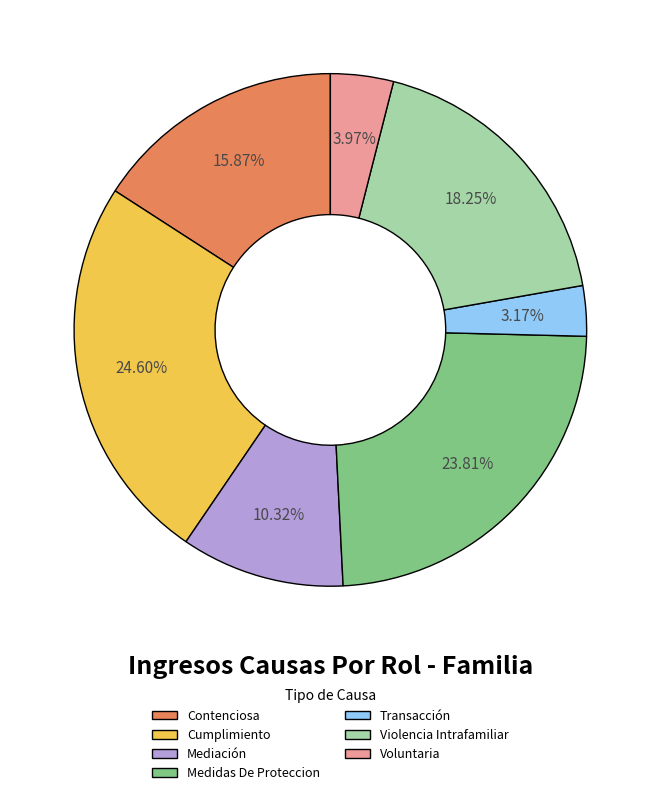

How many segments does this pie chart have?

7